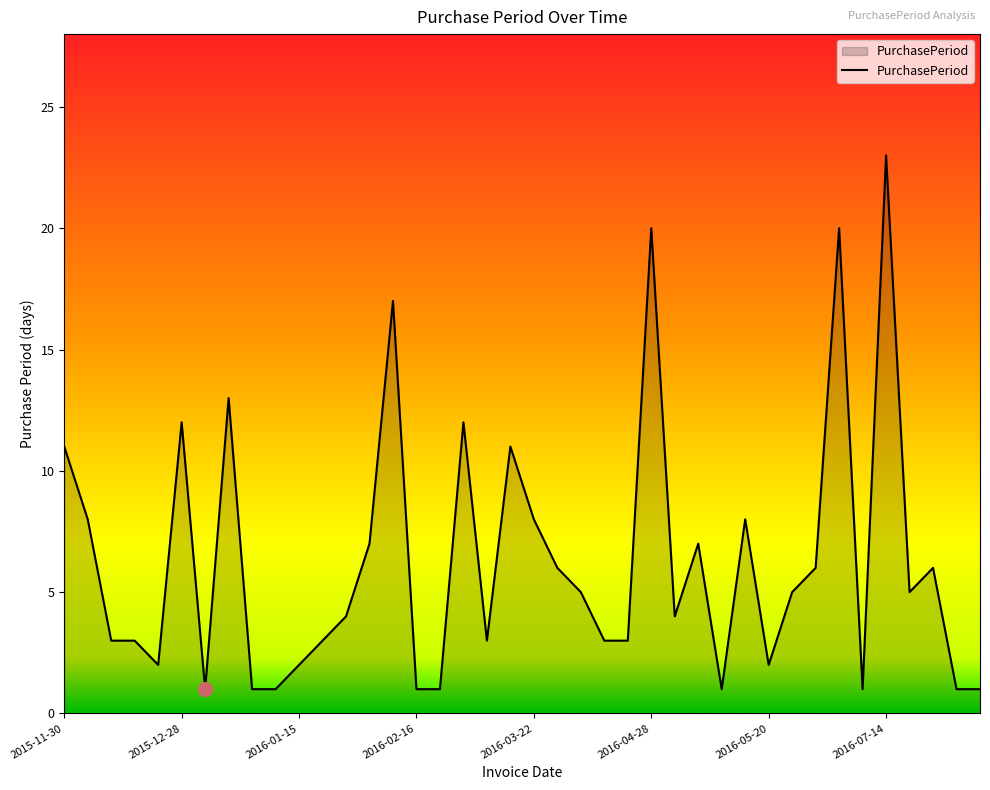

What is the difference between the maximum and minimum values?

22